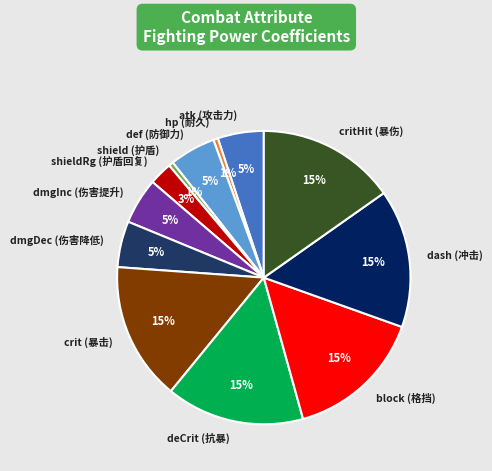

The hp (耐久) slice represents 1% of the pie. True or false?

True